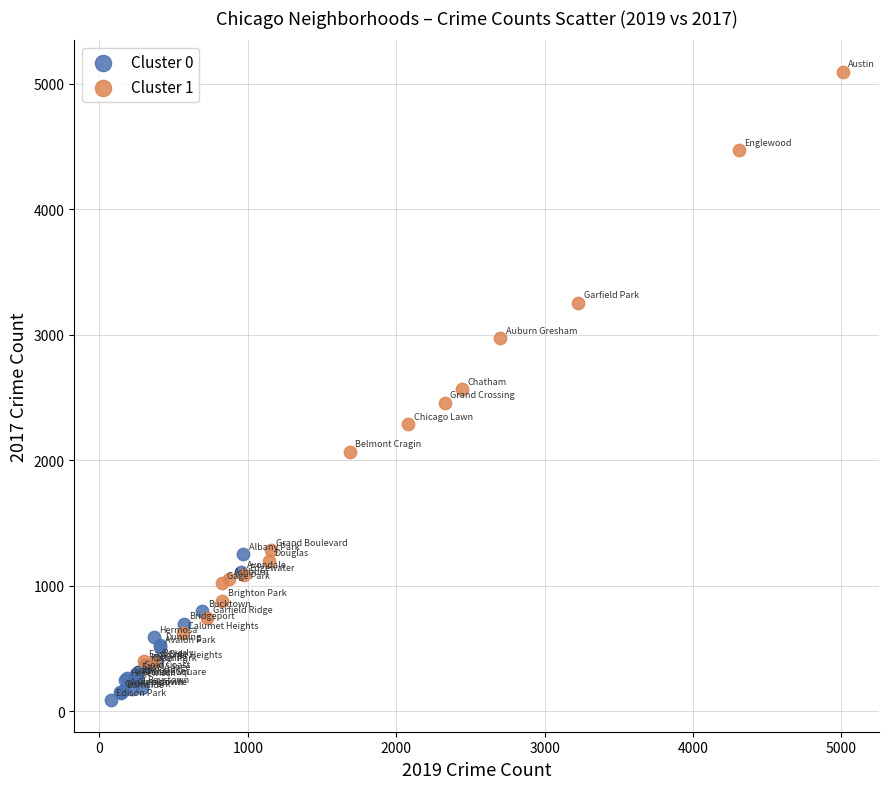

Which series contains the lowest Y value?

Cluster 0